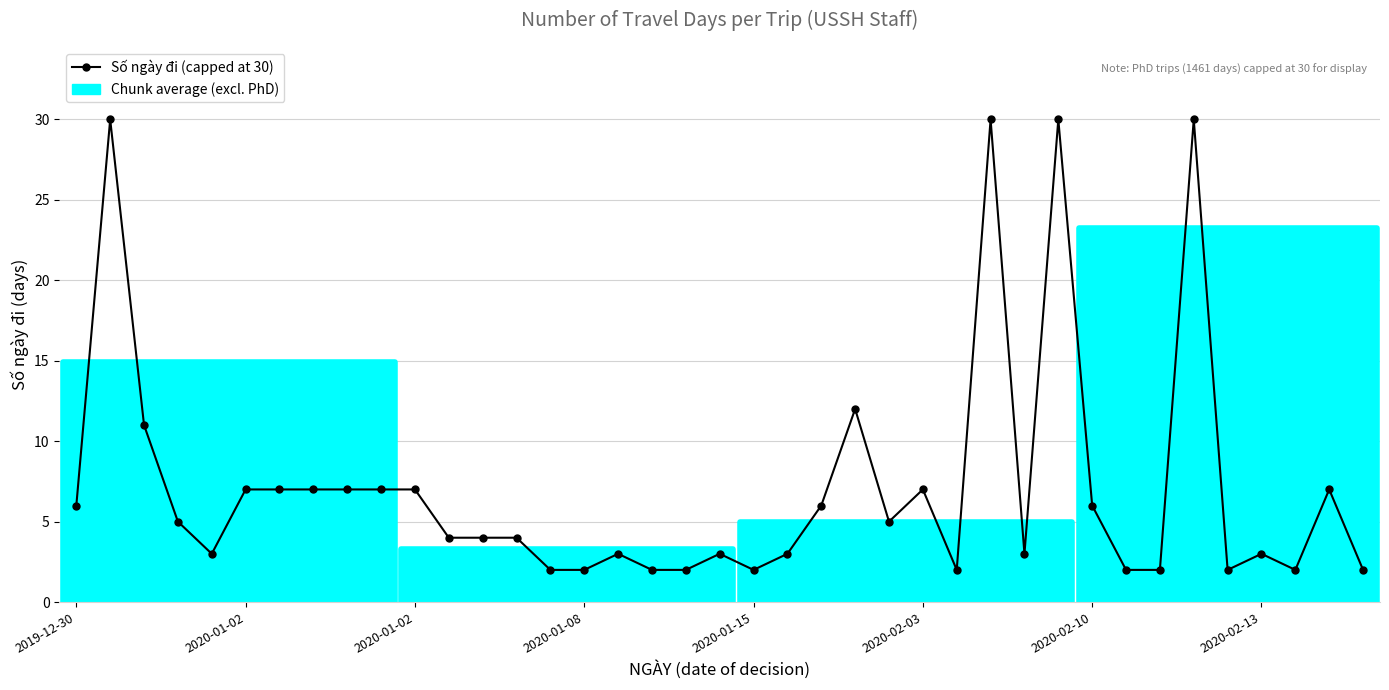

What is the difference between the second highest and second lowest values?

28